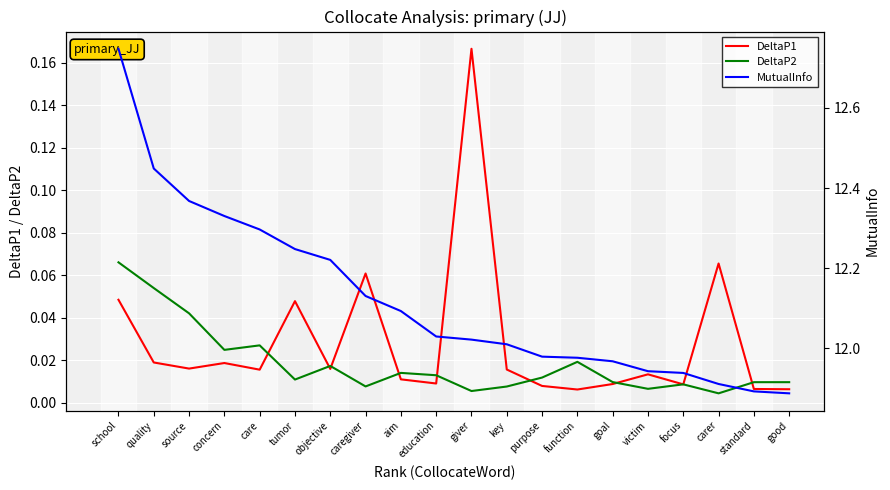

The MutualInfo series shows 12.1 at caregiver. True or false?

True